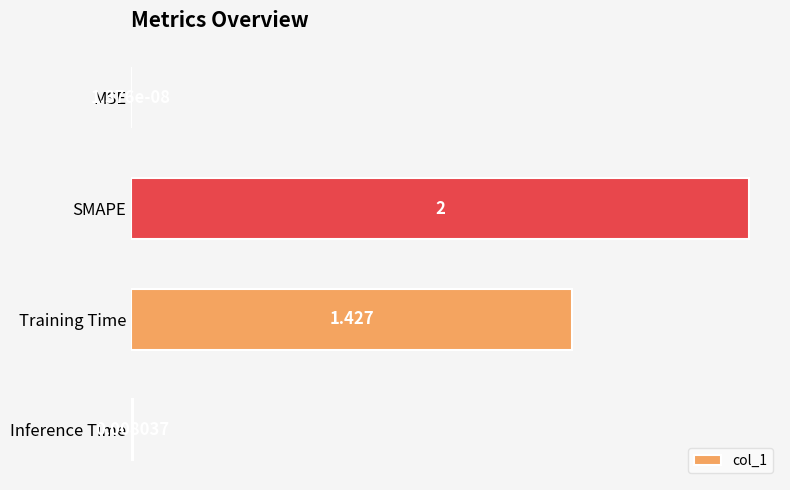

Which category has the highest value across all series?

SMAPE